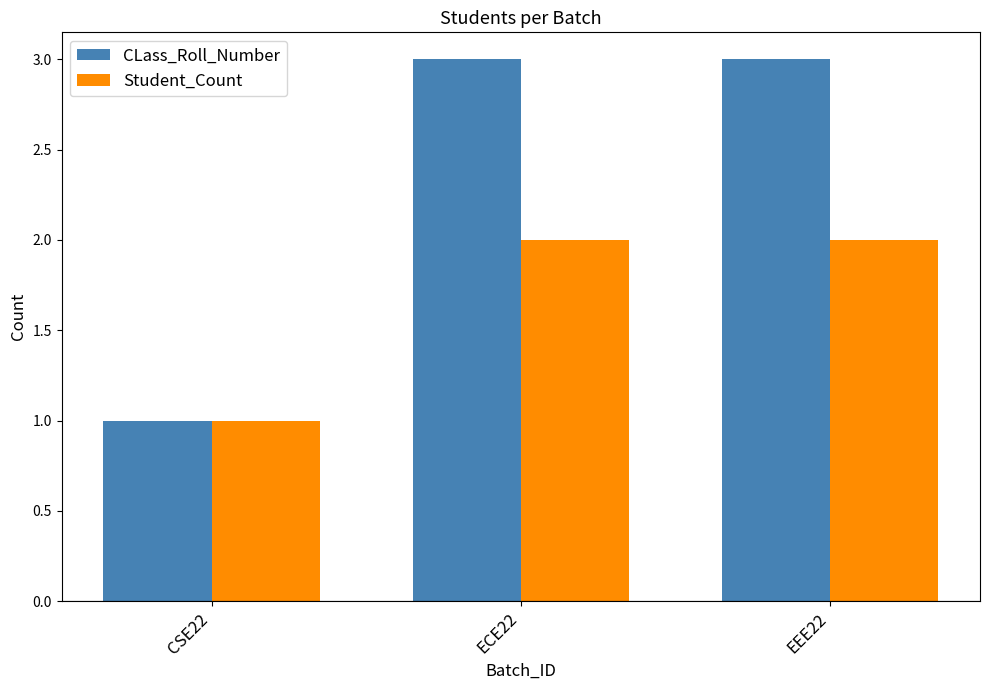

What is the greatest value displayed?

3